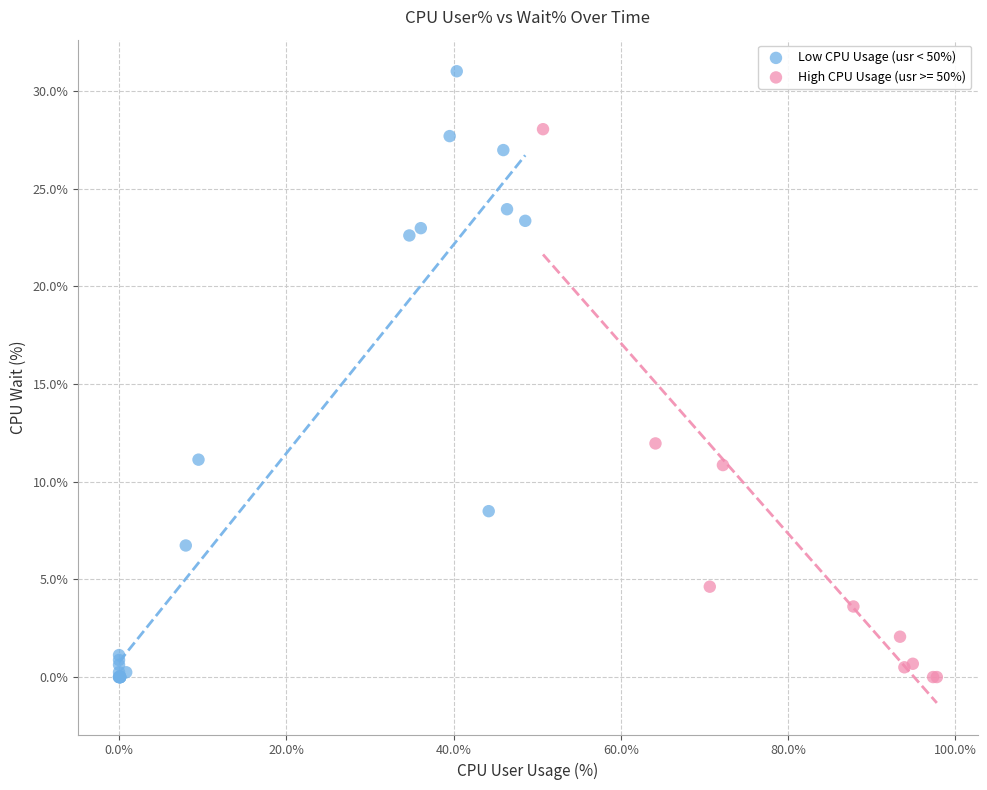

Which series contains the highest Y value?

Low CPU Usage (usr < 50%)